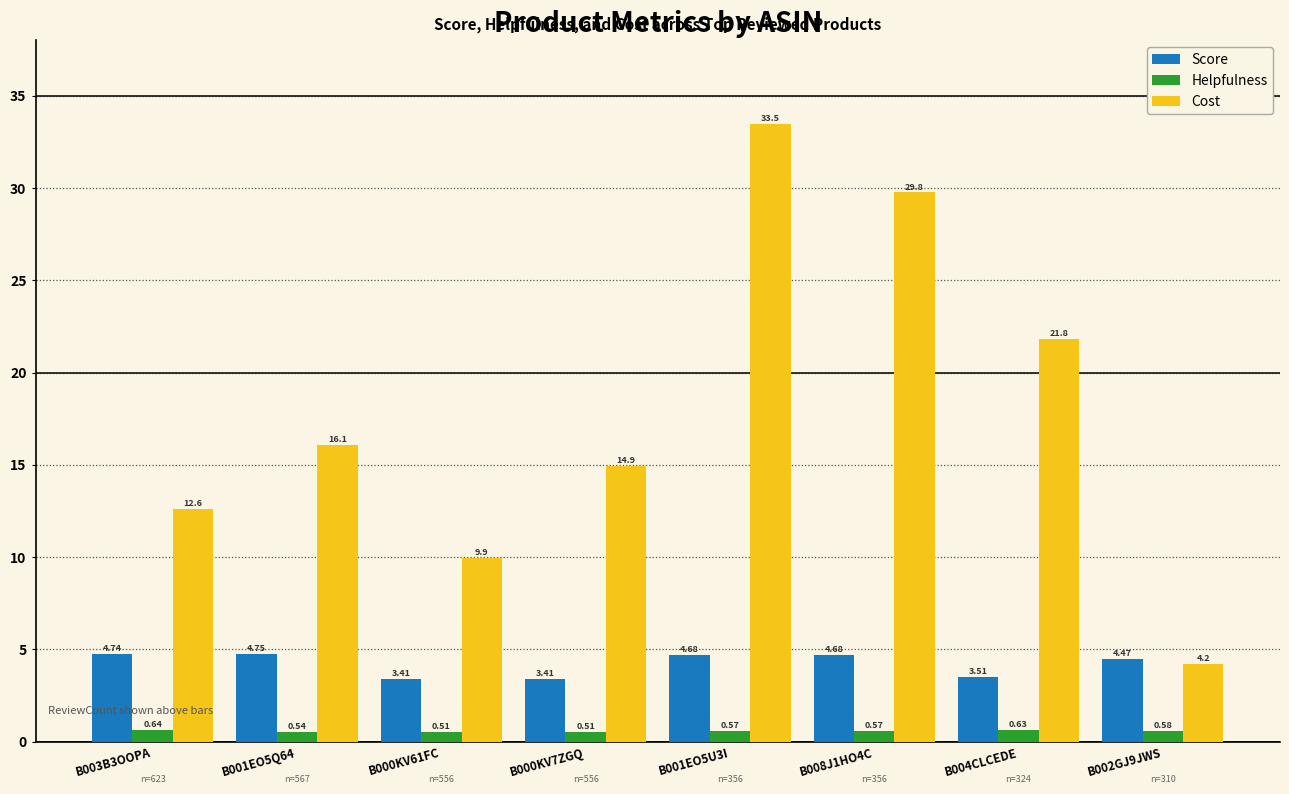

What is the label of the 7th bar from the right?

B001EO5Q64